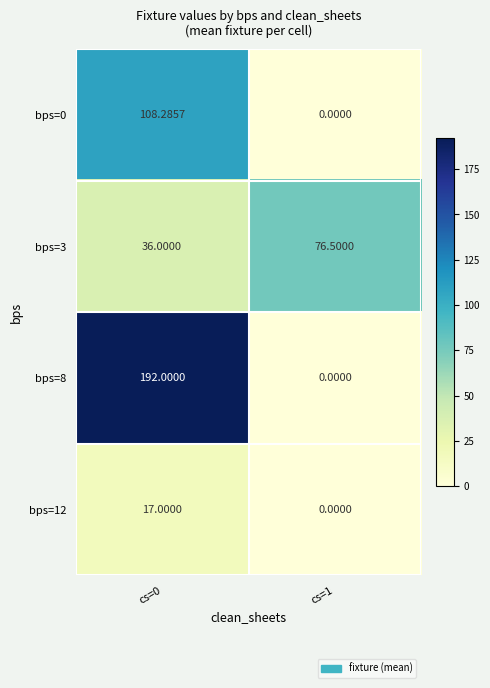

Is the value of bps=3 at cs=1 greater than the value of bps=8 at cs=0?

No